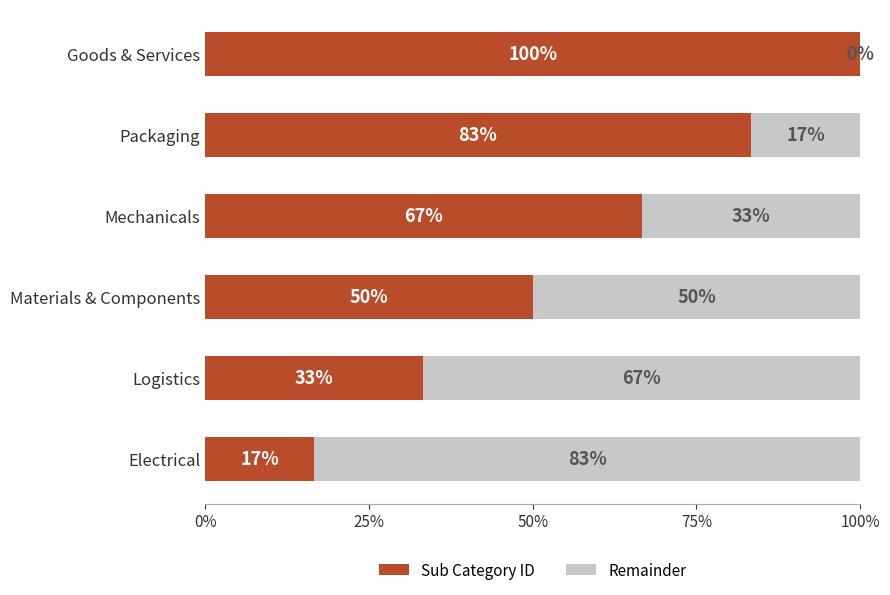

How many Sub Category ID values are between 0 and 1?

6